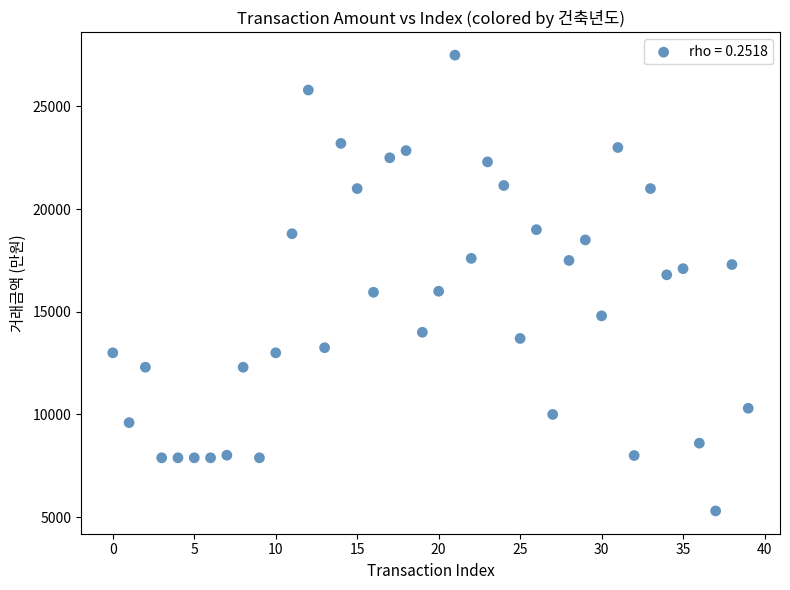

What is the range of Y values (max minus min)?

22200